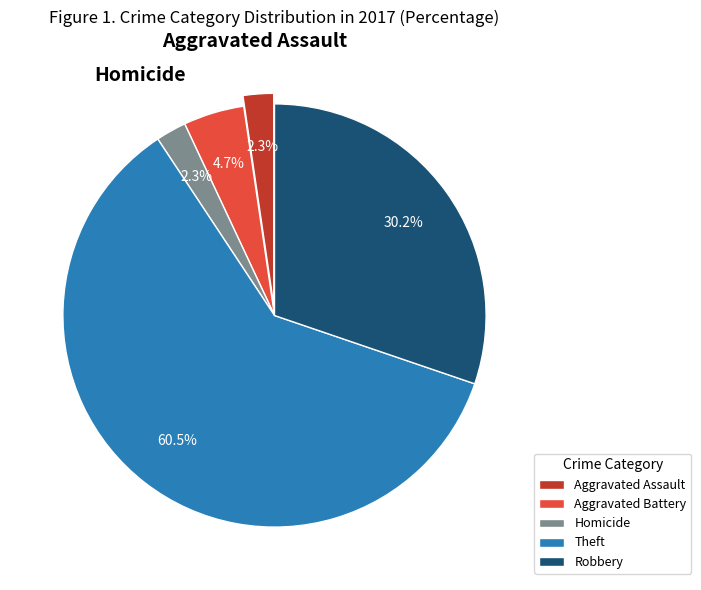

To the nearest percent, what is the difference between the Aggravated Battery and Theft slice percentages?

56%